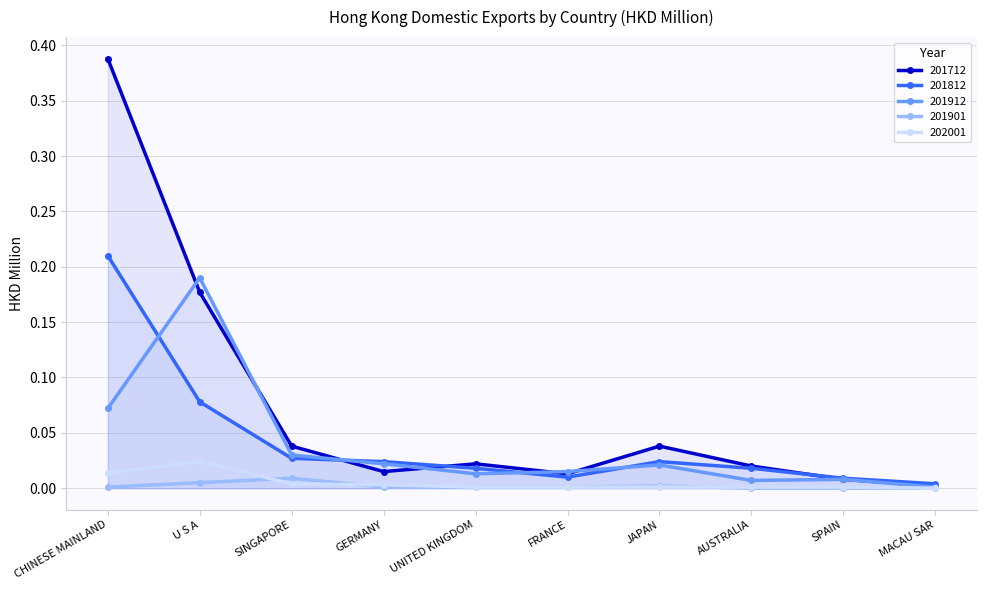

What position from the right is U S A?

9